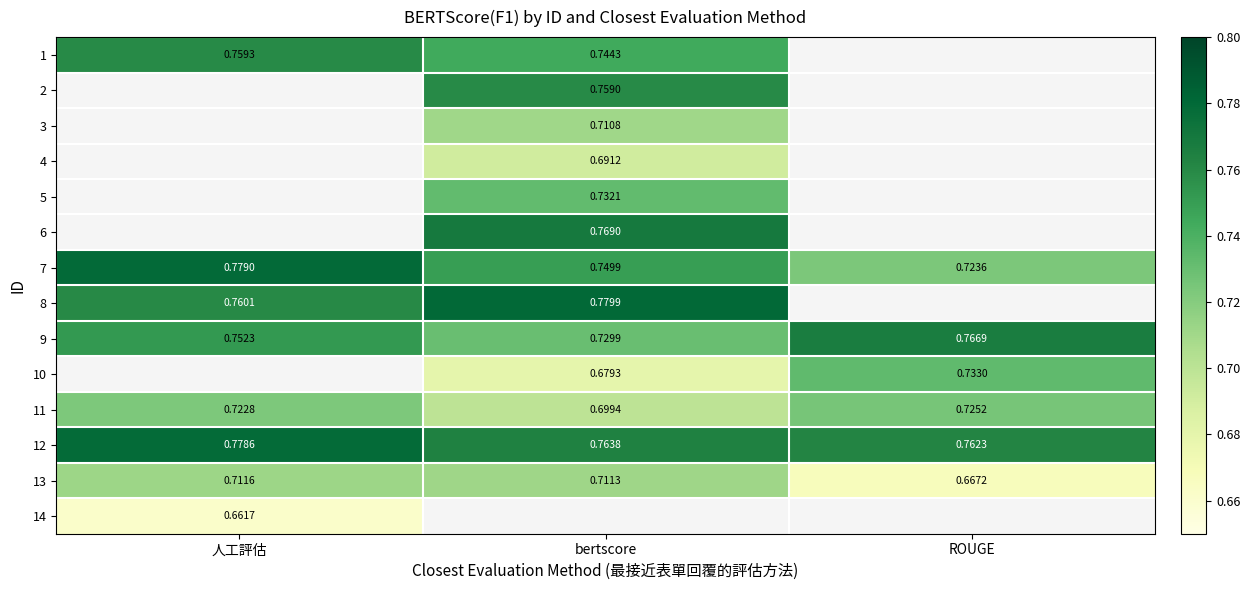

Which category has the highest value in the 9 series?

ROUGE